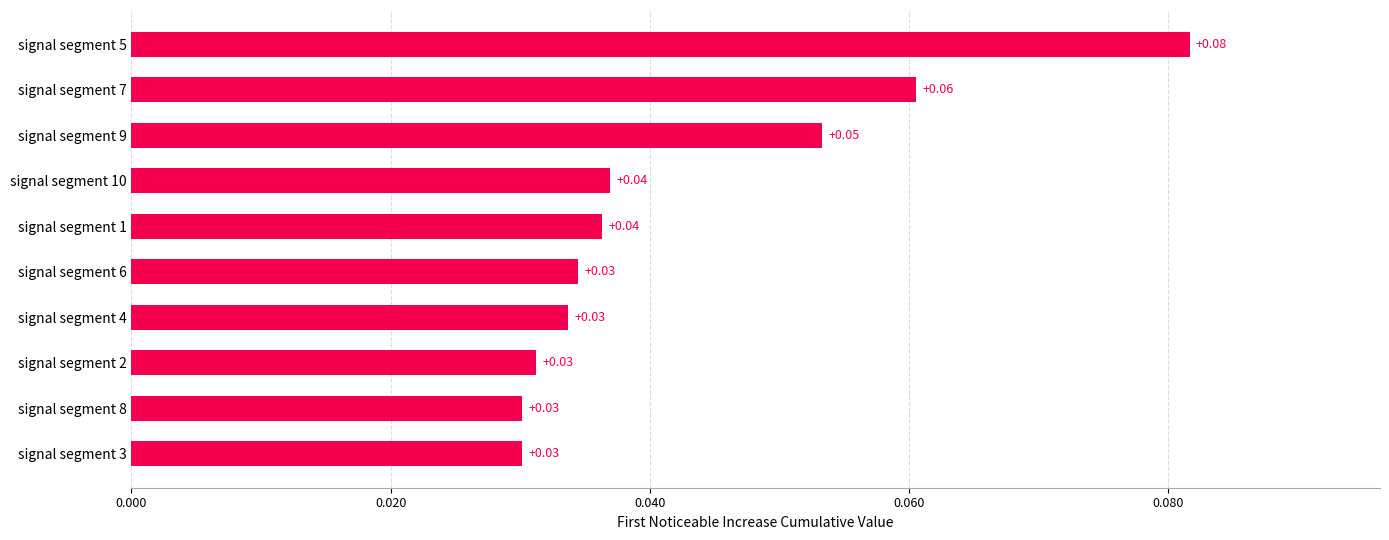

Between signal segment 7 and signal segment 5, which is larger?

signal segment 5